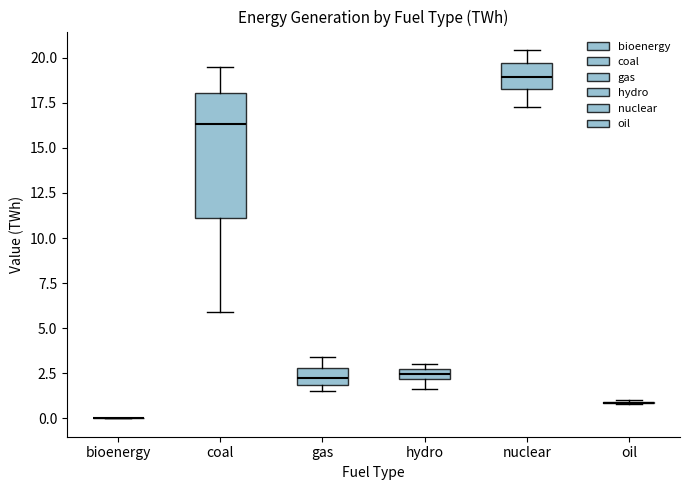

Comparing the boxes themselves (not the whiskers), which one is the tallest?

coal